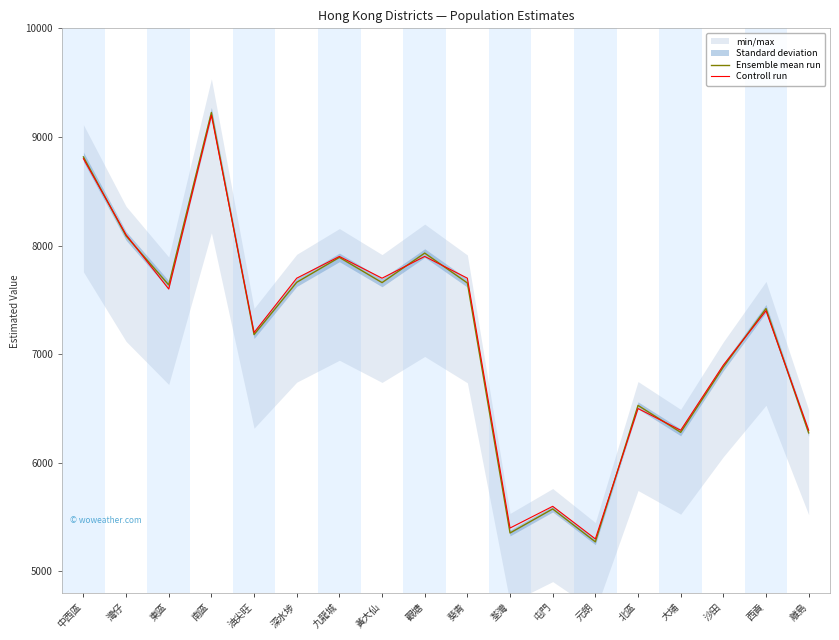

Rank the series by their maximum value, from highest to lowest.

Ensemble mean run, Controll run